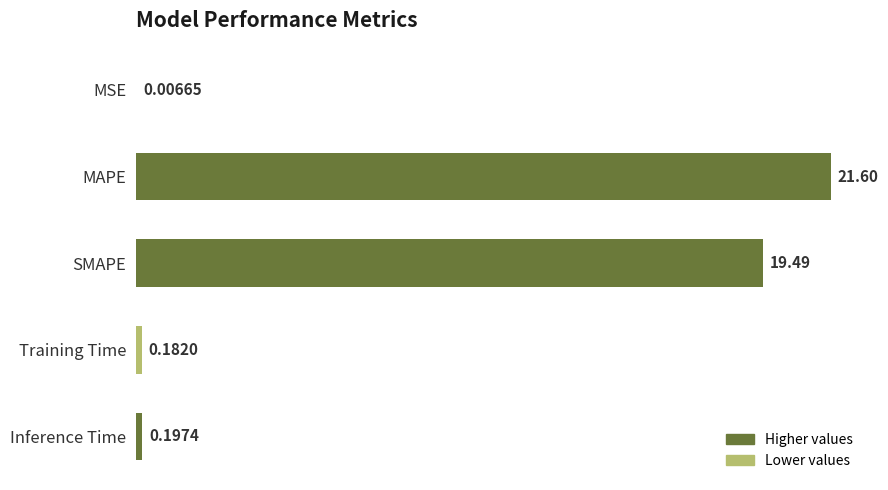

What is the change in value from MSE to MAPE?

+21.6